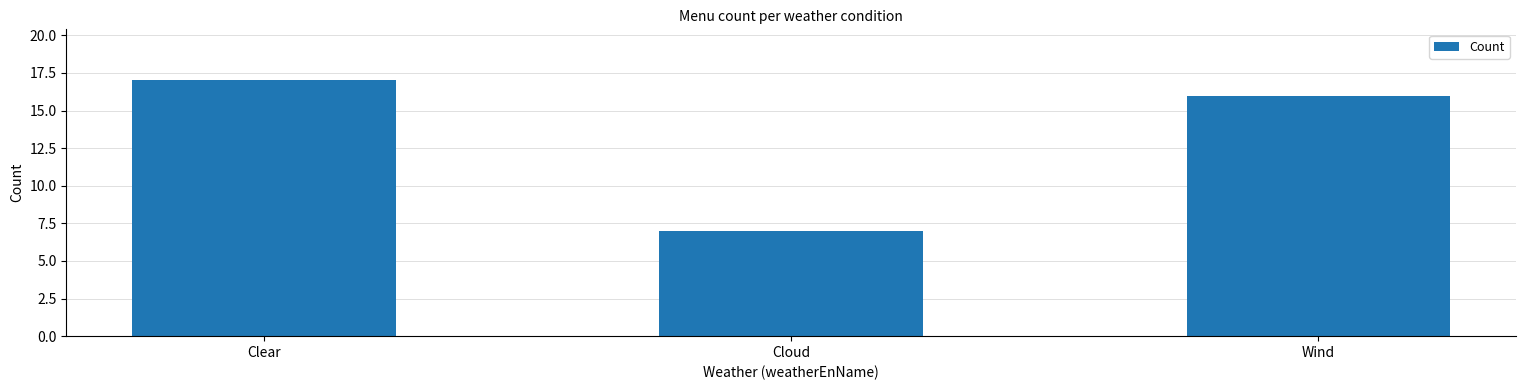

What is the ratio of the value at Wind to the value at Cloud?

2.3